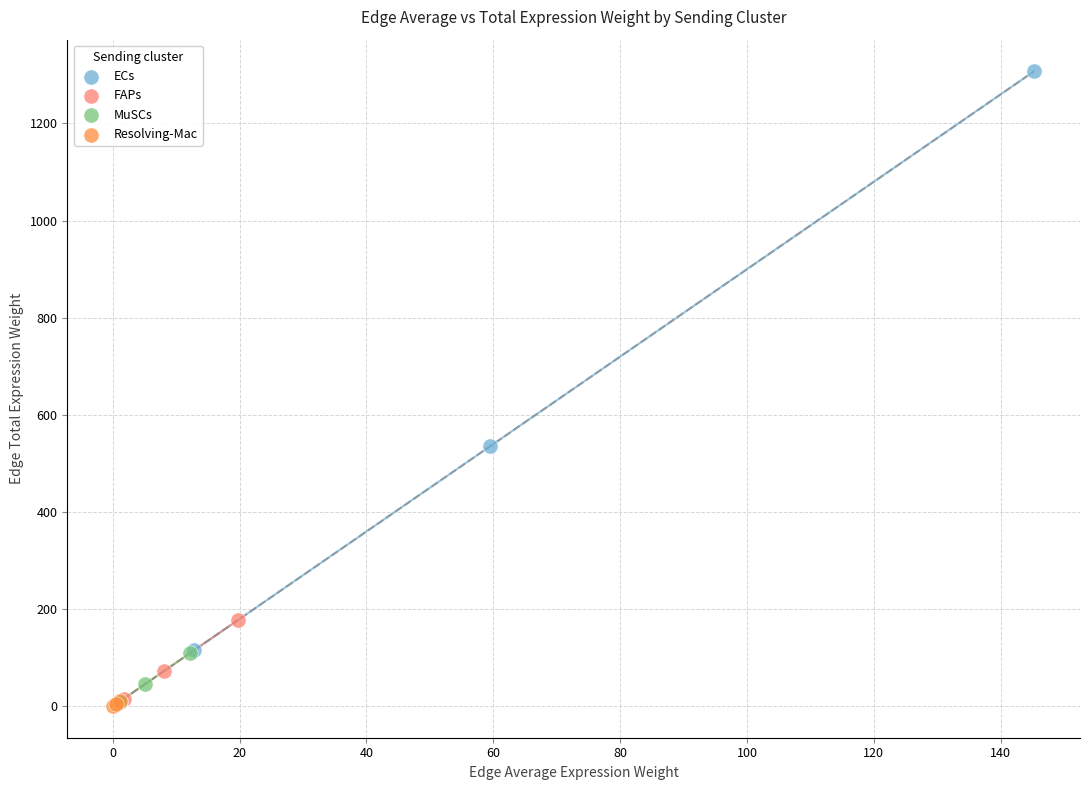

Which series contains the highest Y value?

ECs